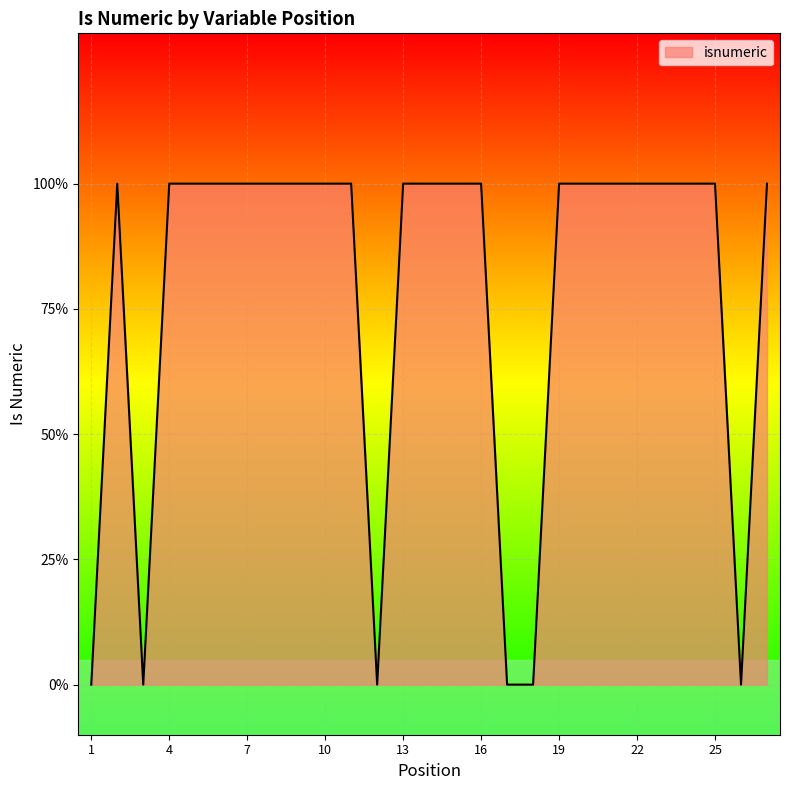

List the labels in order of value, smallest first.

1, 3, 12, 17, 18, 26, 2, 4, 5, 6, 7, 8, 9, 10, 11, 13, 14, 15, 16, 19, 20, 21, 22, 23, 24, 25, 27